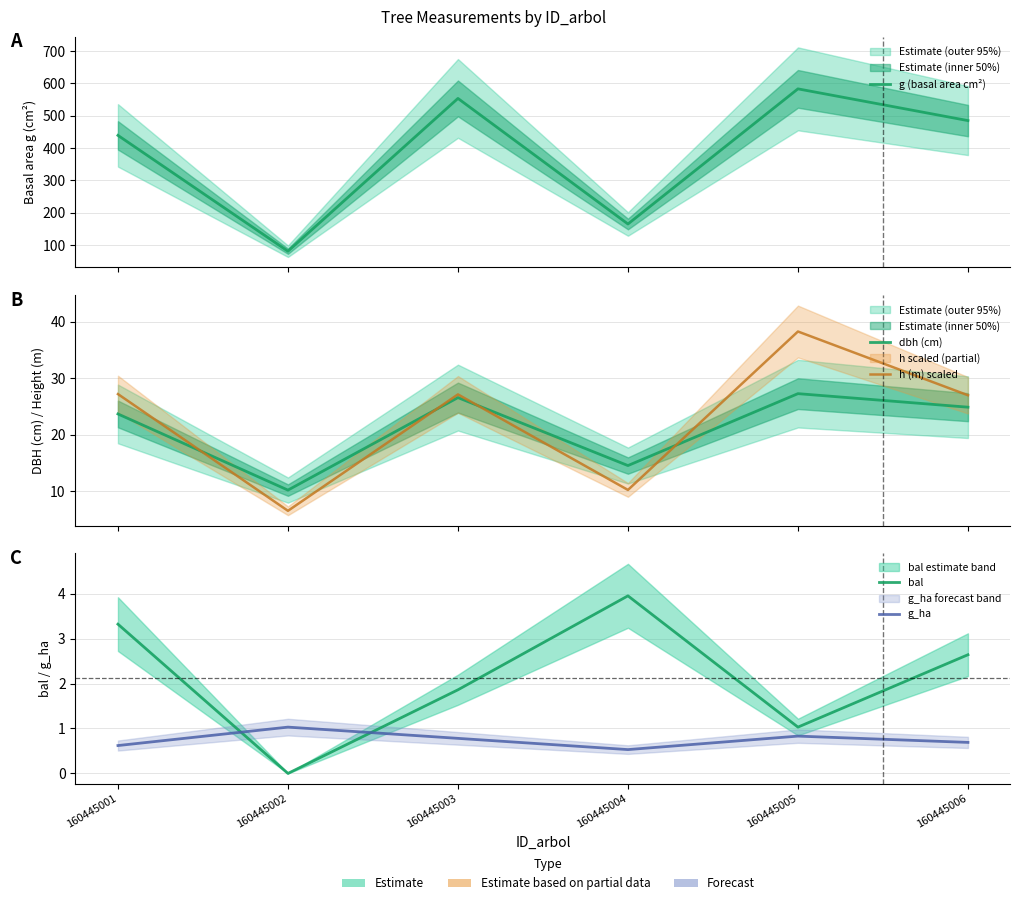

What are all the series names shown in the legend?

g (basal area cm²), dbh (cm), h (m) scaled, bal, g_ha